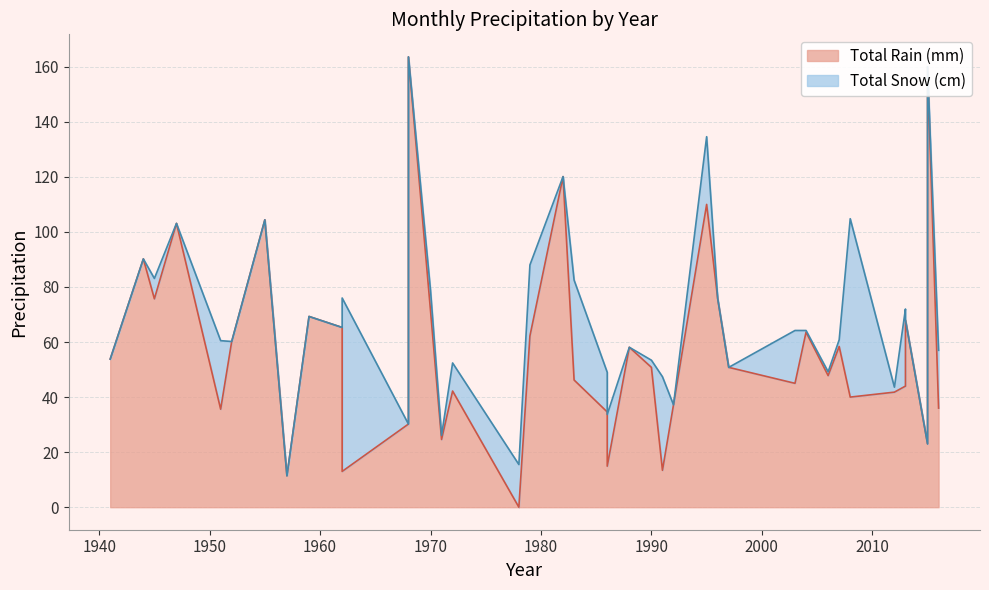

What is the difference between the second highest and minimum values in the Total Snow (cm) series?

63.0